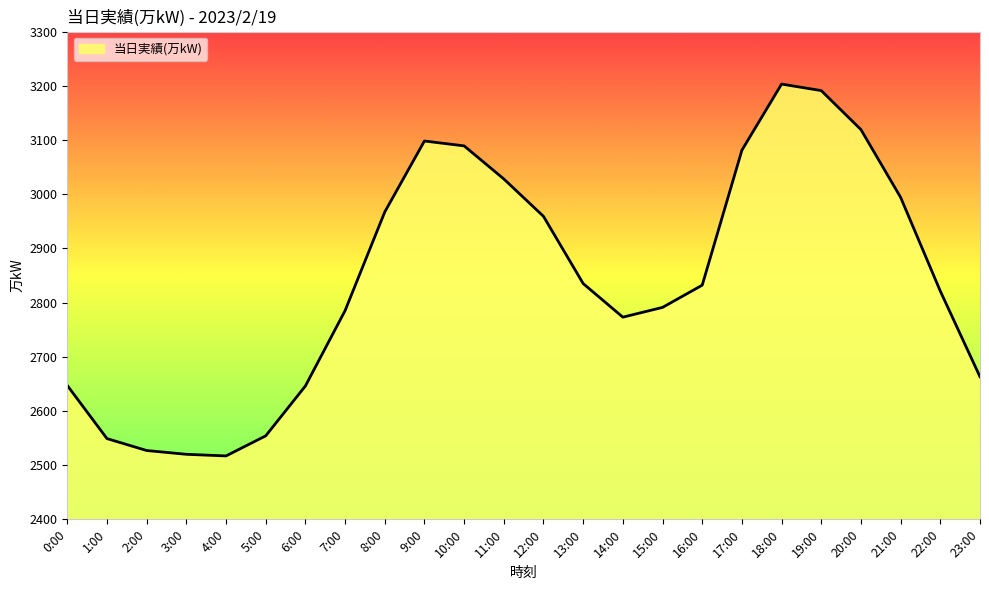

What position from the left is 19:00?

20